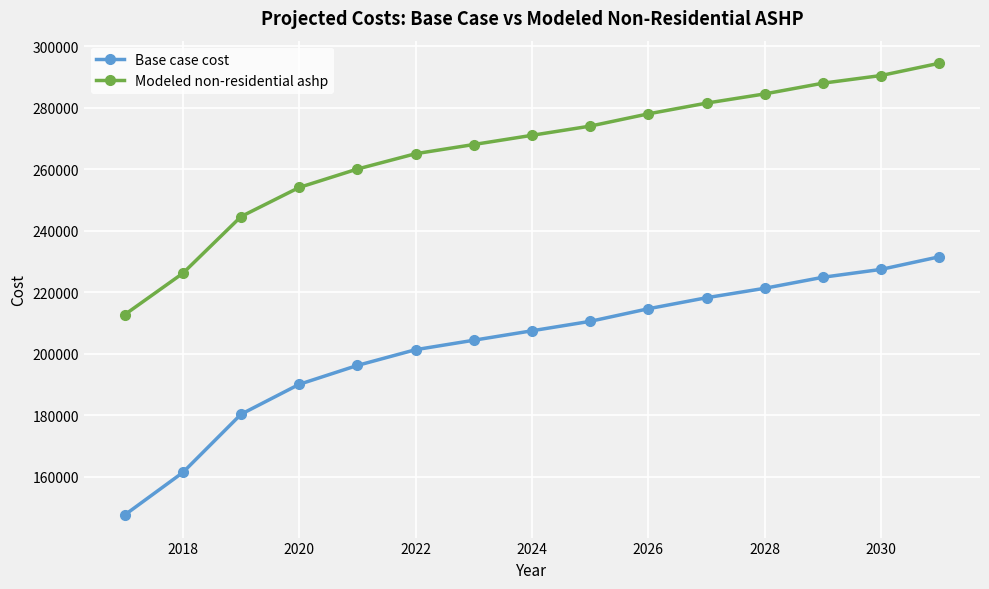

Reading left to right, what are all the values shown in this chart?

Base case cost: 147565.3	161387.2	180328.4	190055.0	196198.1	201317.3	204388.9	207460.4	210532.0	214627.4	218210.8	221282.4	224865.8	227425.5	231520.9
Modeled non-residential ashp: 212694.1	226154.5	244600.3	254072.5	260054.9	265040.2	268031.4	271022.6	274013.9	278002.1	281491.9	284483.1	287972.8	290465.5	294453.8